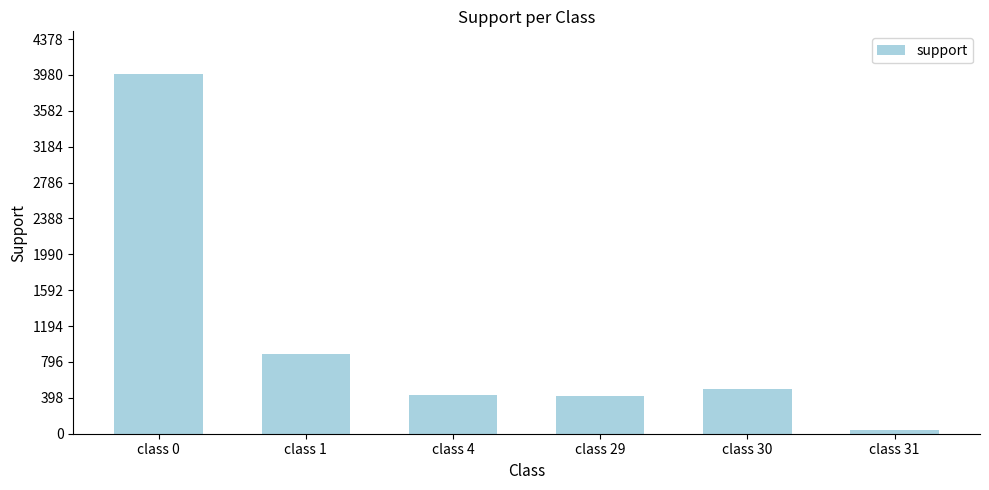

What is the ratio of the value at class 0 to the value at class 30?

8.0